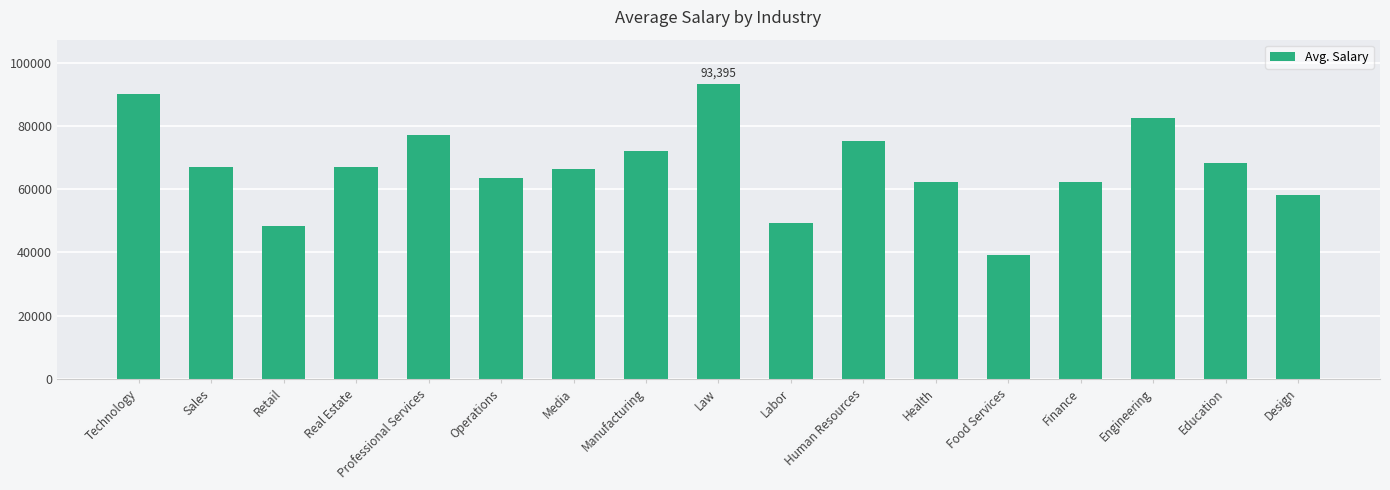

Which label corresponds to the largest value in the chart?

Law